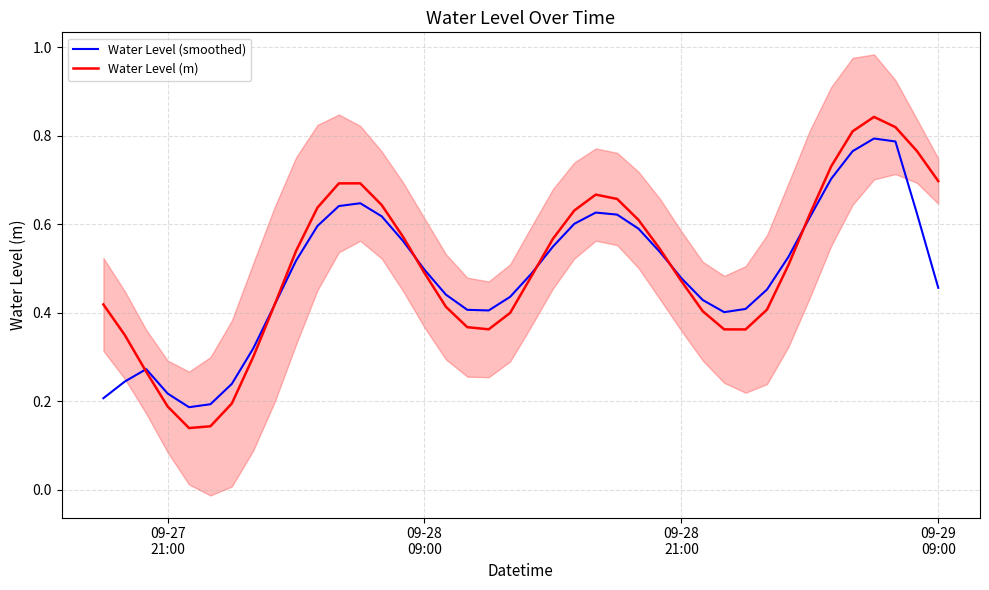

The Water Level (smoothed) series shows 0.9 at 09-28 09:00. True or false?

False